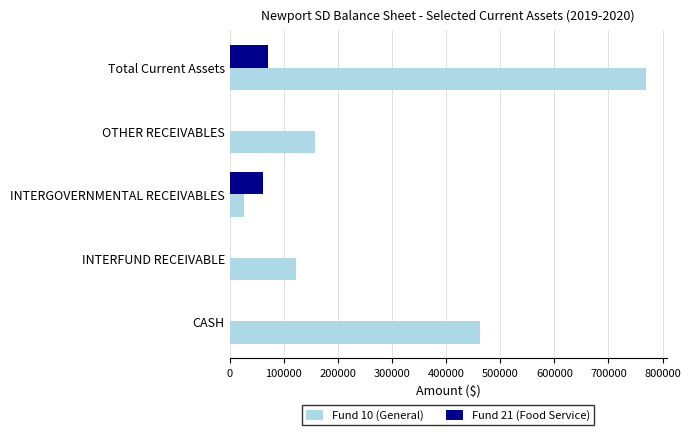

What is the highest value of the Fund 21 (Food Service) series?

70672.8